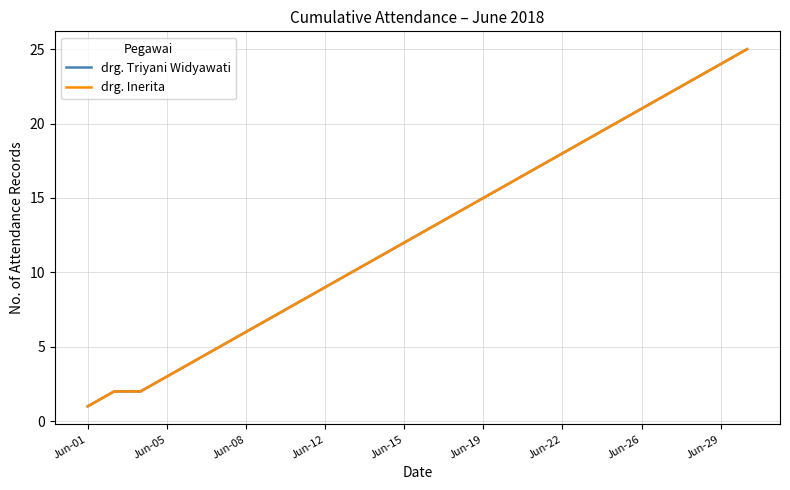

Is this an area chart (filled region under the line)?

No